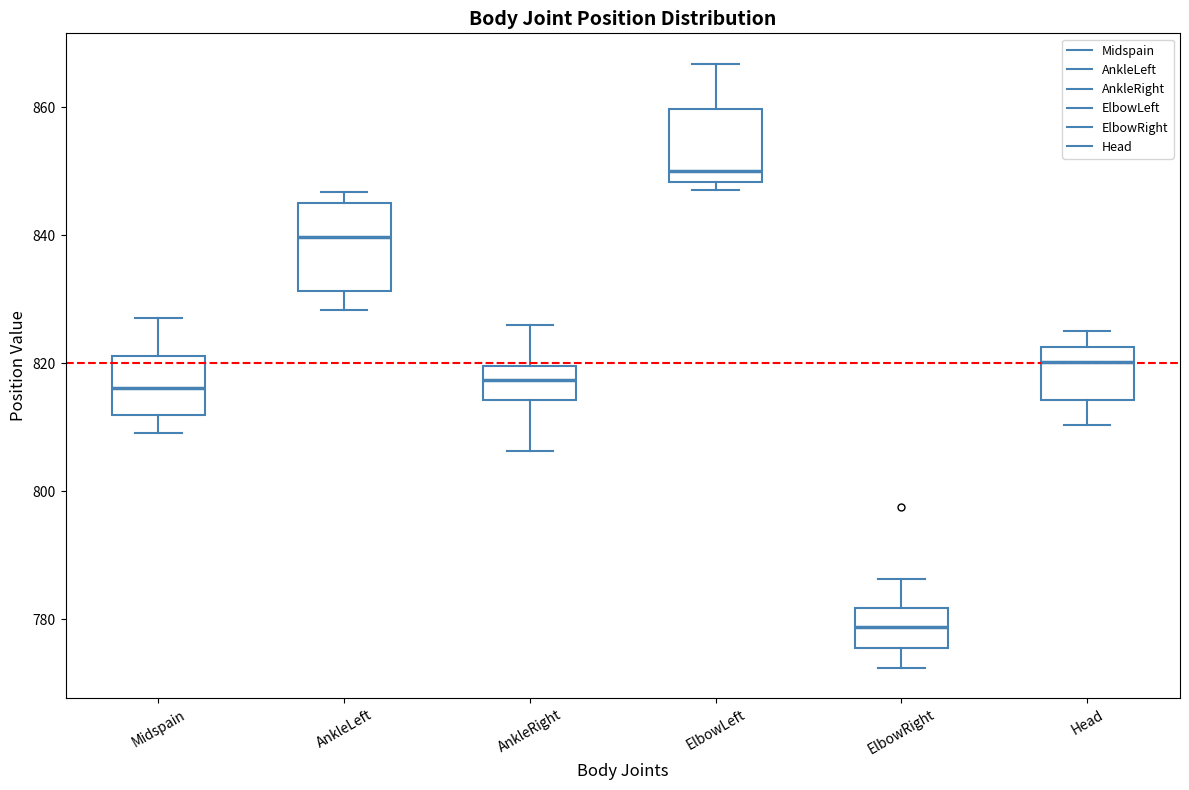

Which box is the tallest, from its lower edge to its upper edge?

AnkleLeft